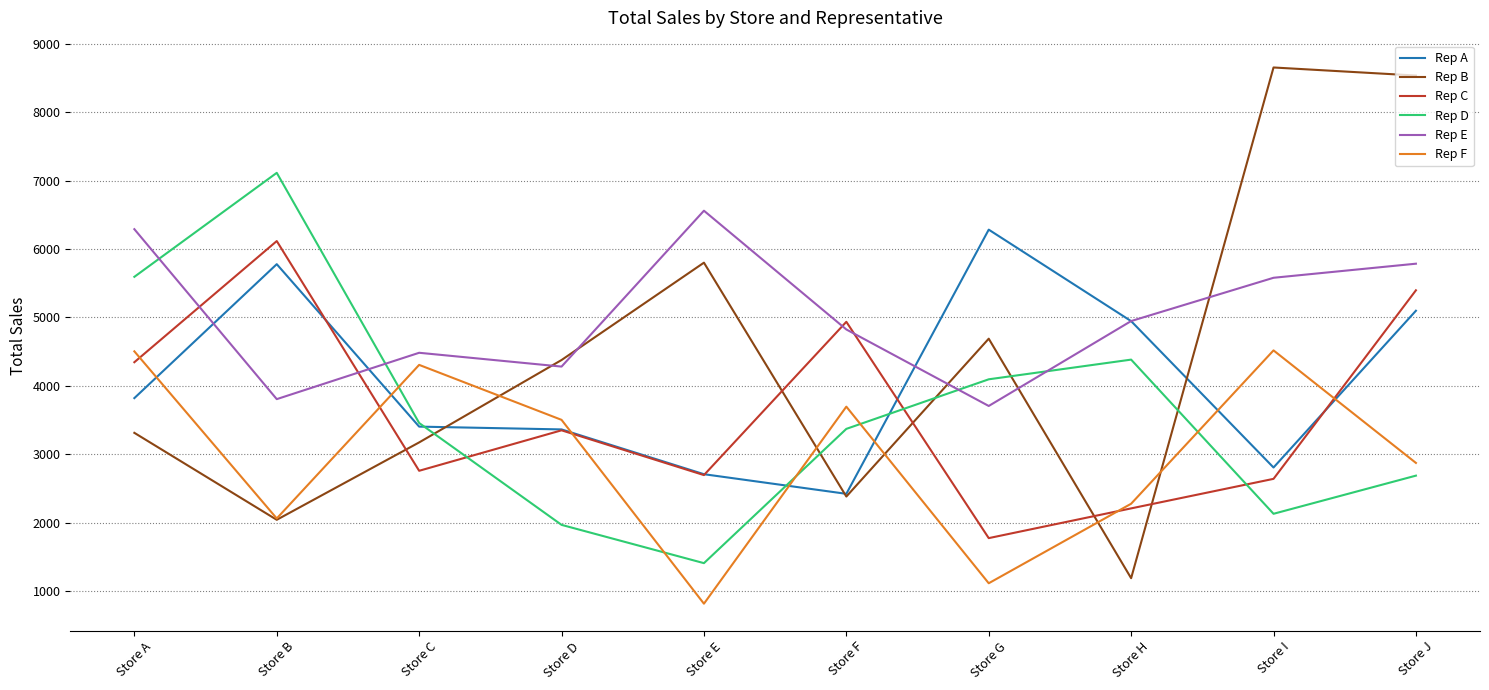

True or false: Rep D has more than 1 points higher than both neighbors.

True